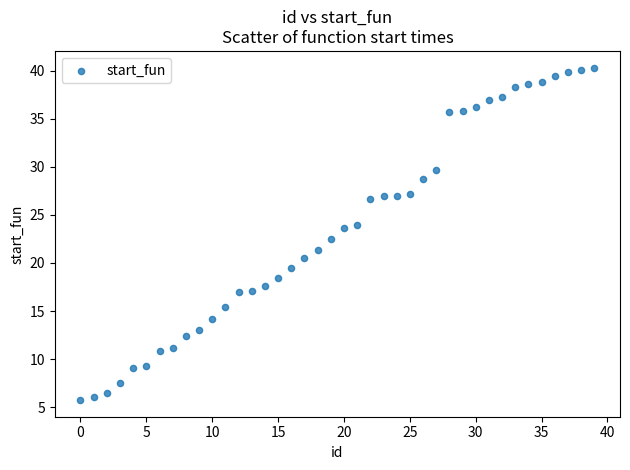

What is the range of X values (max minus min)?

39.0